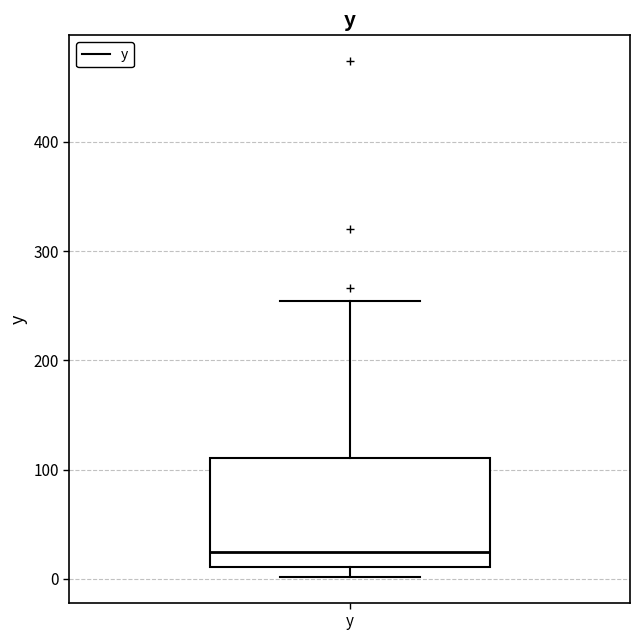

Transcribe this box plot: give where the median line is, the range the box spans, and where the two whiskers end, as read against the y-axis. The values are not printed on the chart, so give them approximately, as read against the axis.

median 30, box 10 to 110, whiskers 0 to 250